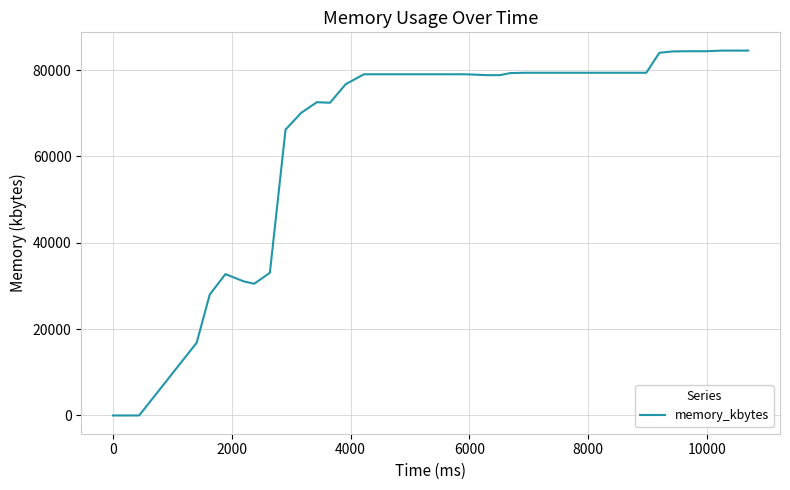

What is the difference between the maximum and minimum values?

84520